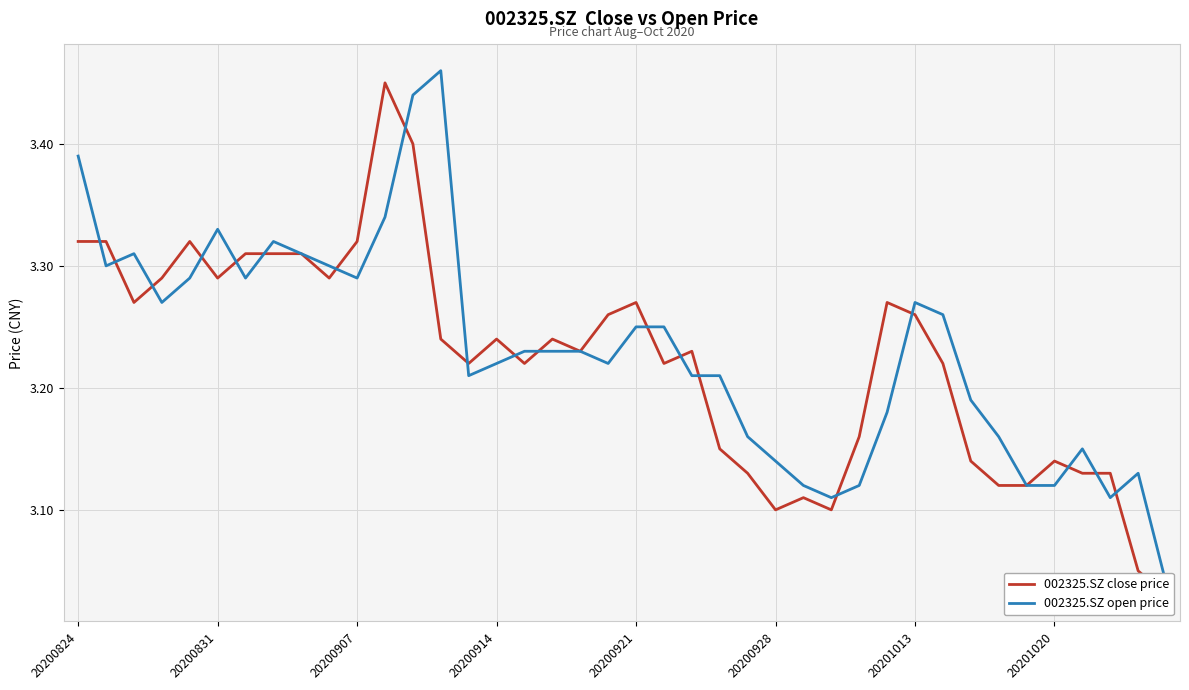

True or false: 002325.SZ open price has more than 1 interior local peaks.

True